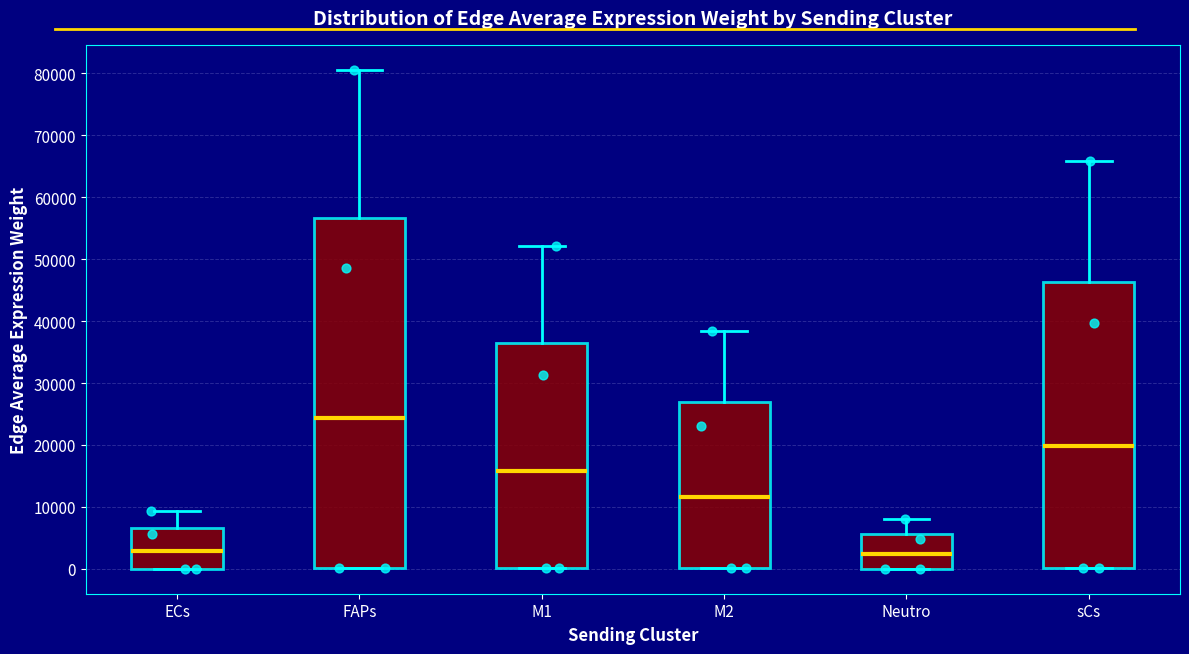

Where is the lower edge of the box for Neutro on the y-axis? The values are not printed on the chart, so give them approximately, as read against the axis.

0